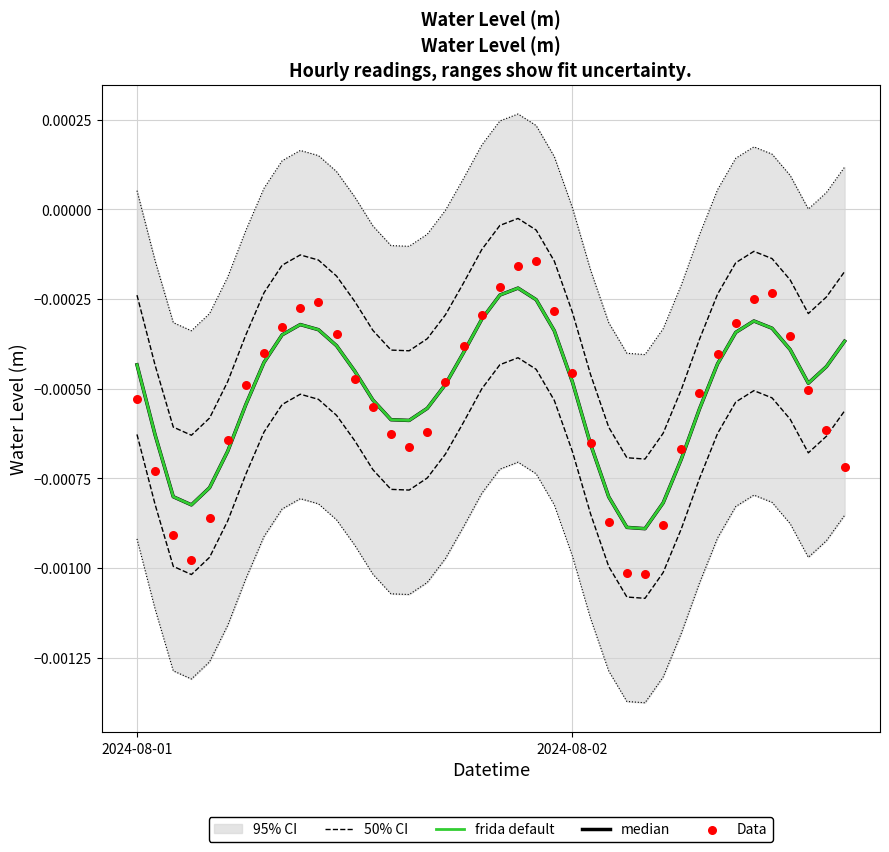

Is the value of frida default at 14 greater than the value of 50% CI at 9?

No